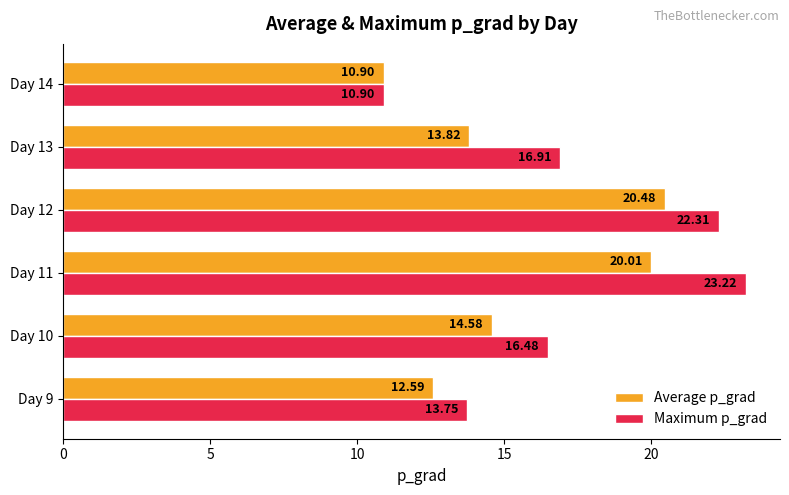

What is the lowest value of the Average p_grad series?

10.9